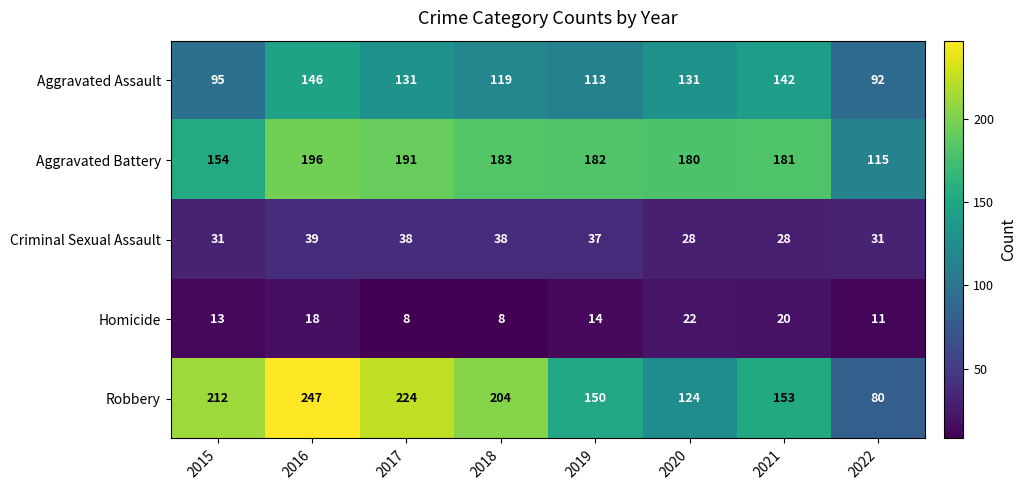

True or false: Robbery has a value of 224 at 2017.

True